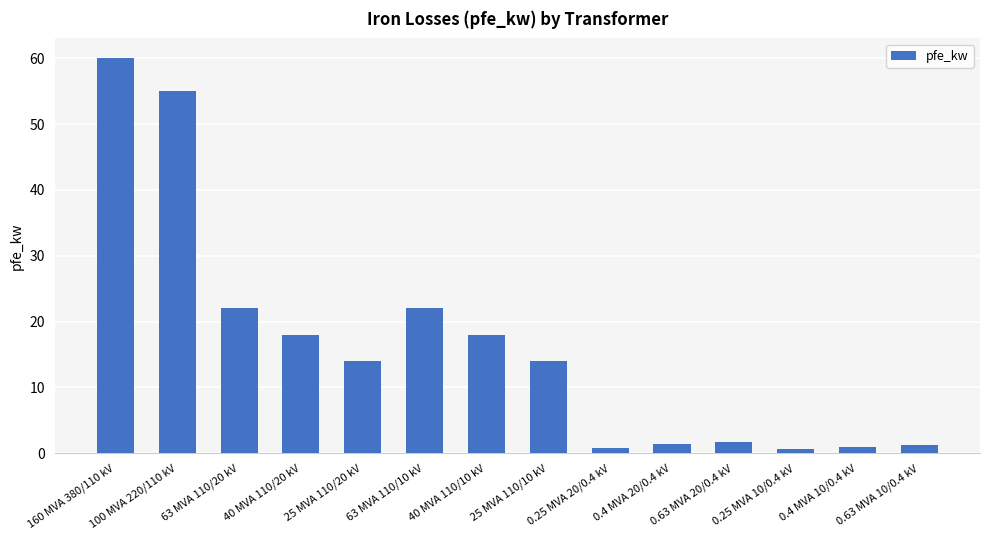

Is it true that the value at 25 MVA 110/20 kV is 20.5?

False